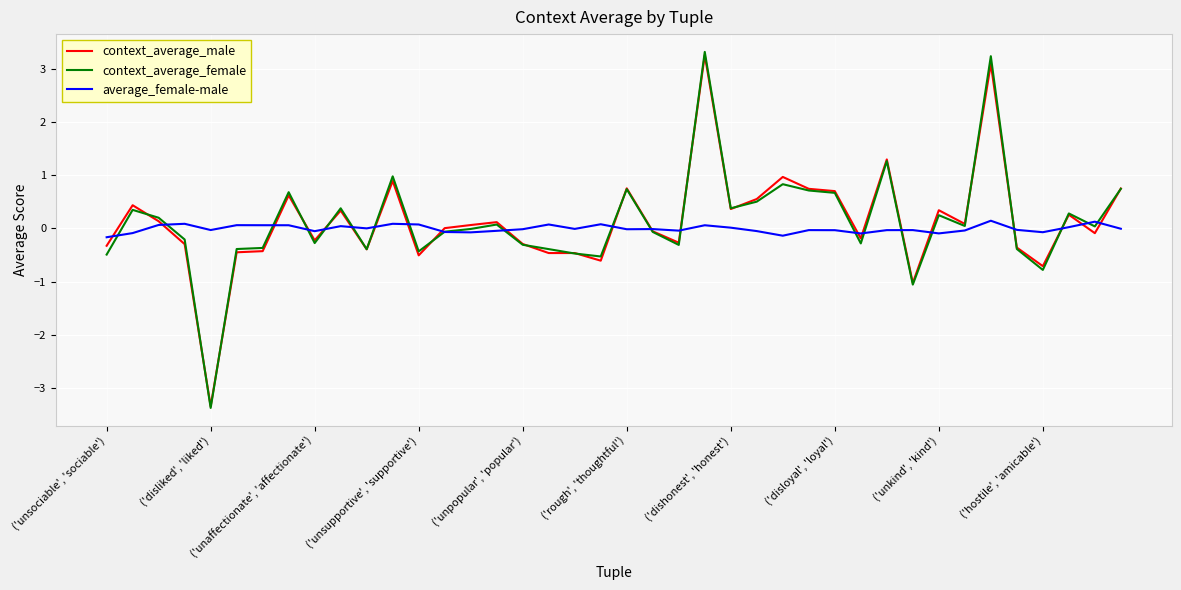

What is the minimum value for average_female-male?

-0.2